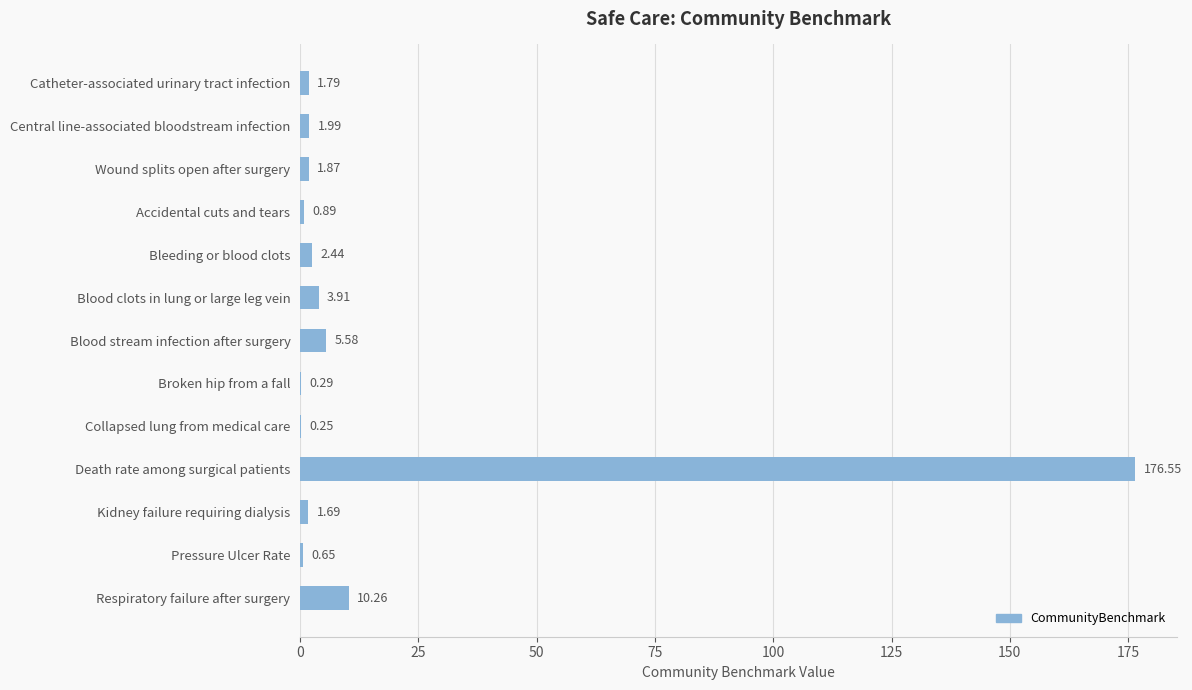

Which category has the highest value across all series?

Death rate among surgical patients